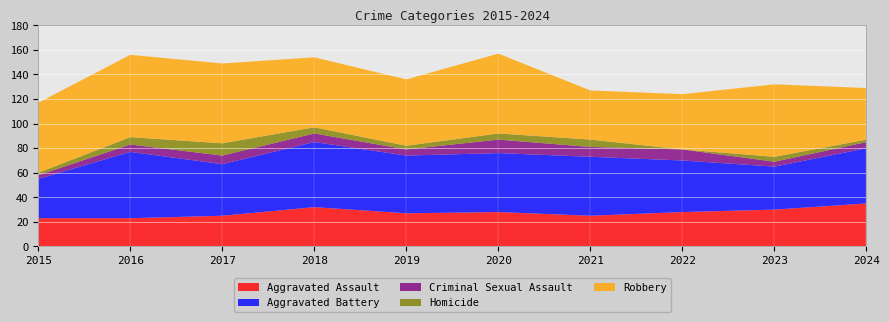

Reading left to right, extract all data points from this chart.

Aggravated Assault: 23	23	25	32	27	28	25	28	30	35
Aggravated Battery: 32	54	42	53	47	48	48	42	35	45
Criminal Sexual Assault: 3	6	7	7	5	11	8	9	4	5
Homicide: 2	6	10	5	3	5	6	0	4	2
Robbery: 57	67	65	57	54	65	40	45	59	42